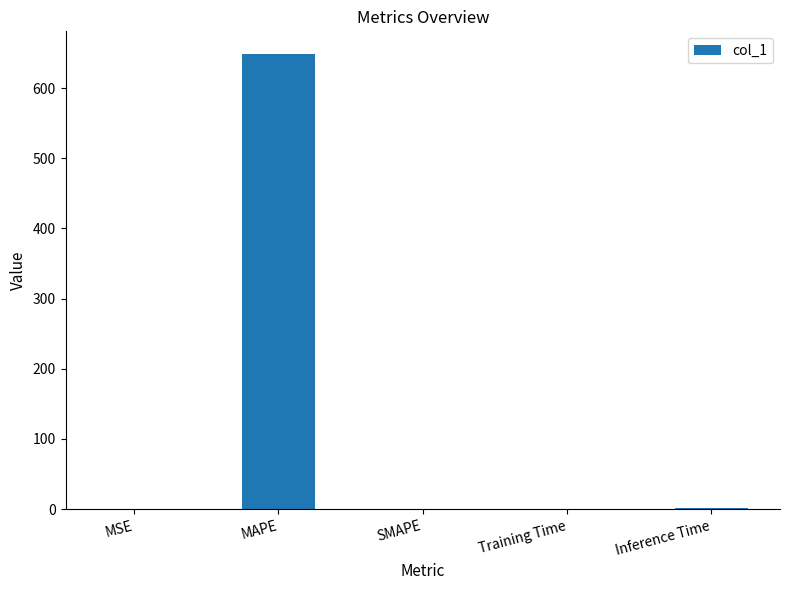

What is the greatest value displayed?

648.4